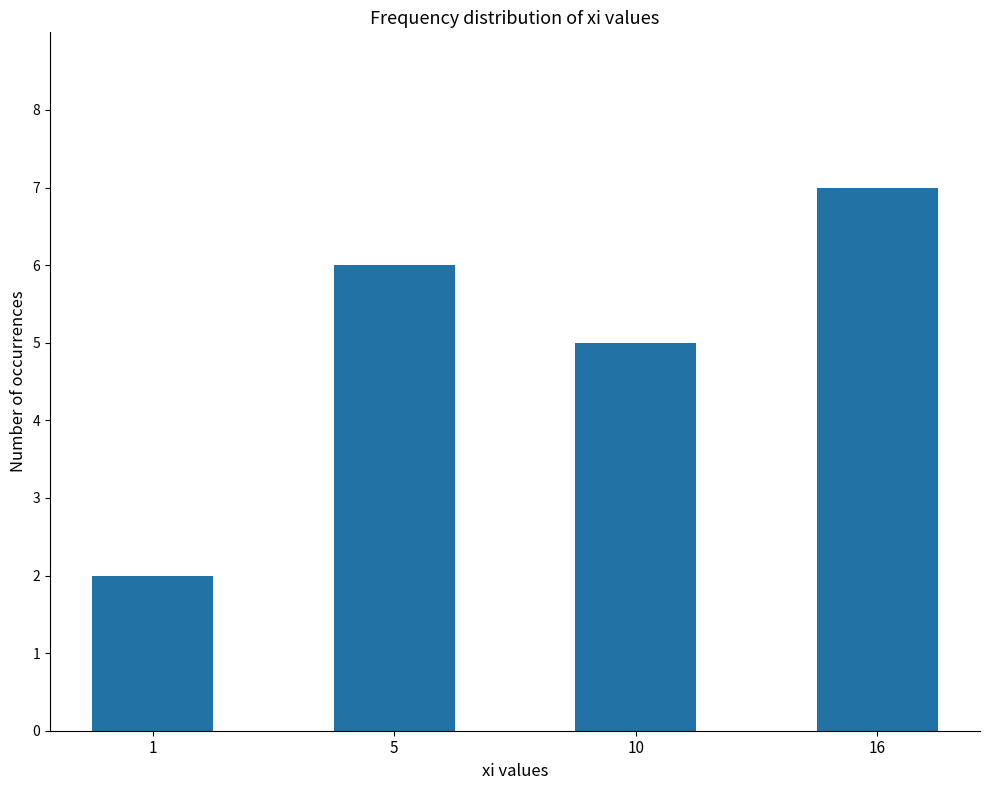

What is the change in value from 1 to 10?

+3